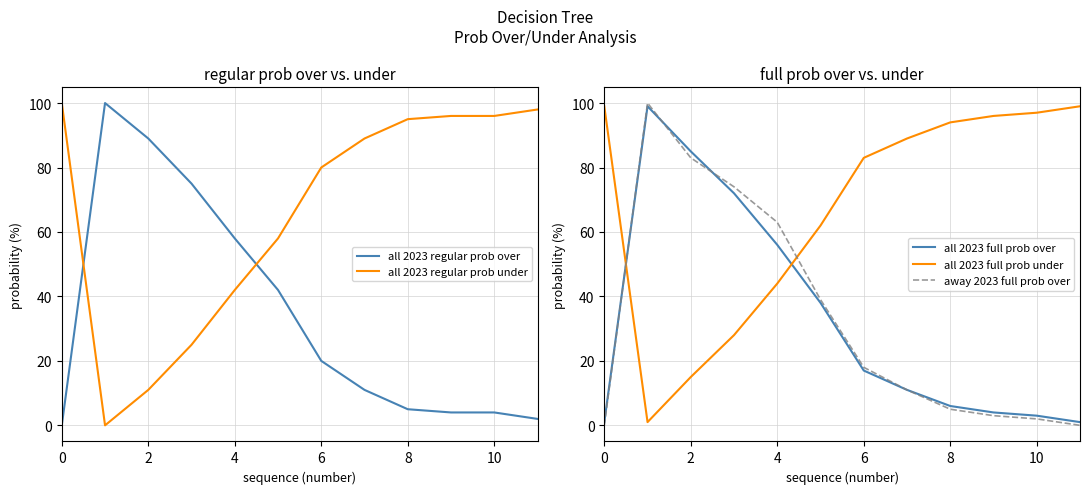

How many data points in all 2023 regular prob under are less than 89?

6